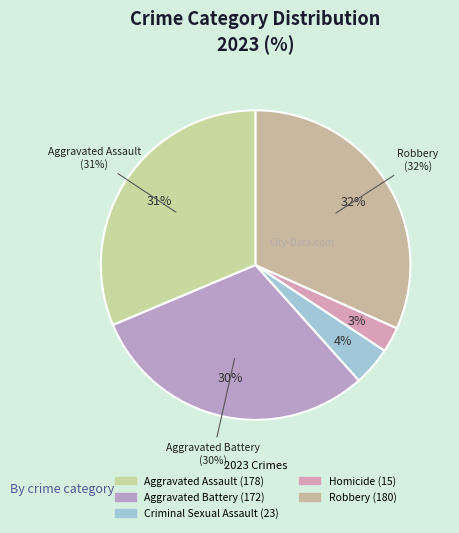

How many slices are in this pie chart?

5